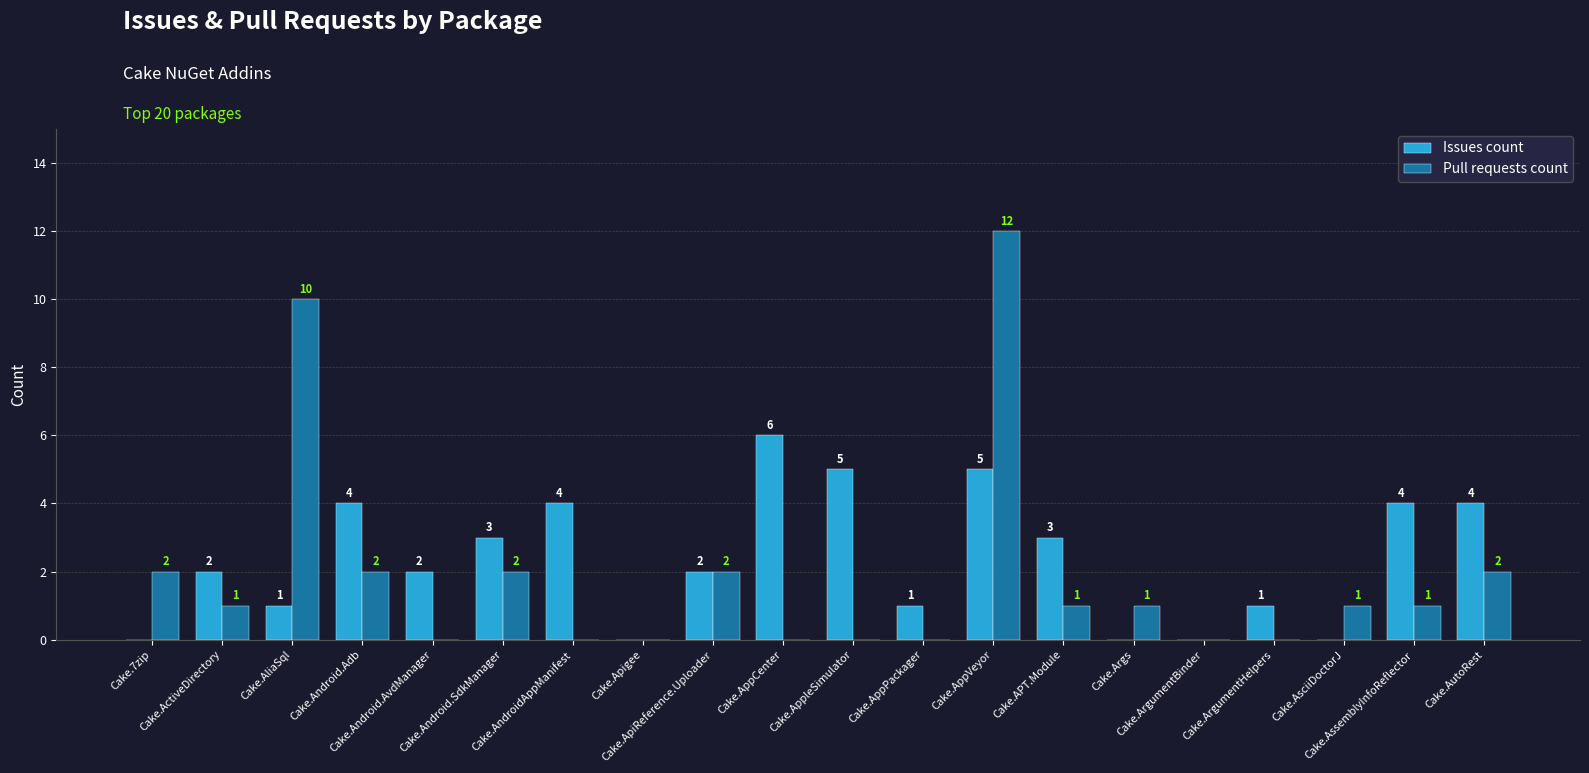

How many data points does each series have?

20